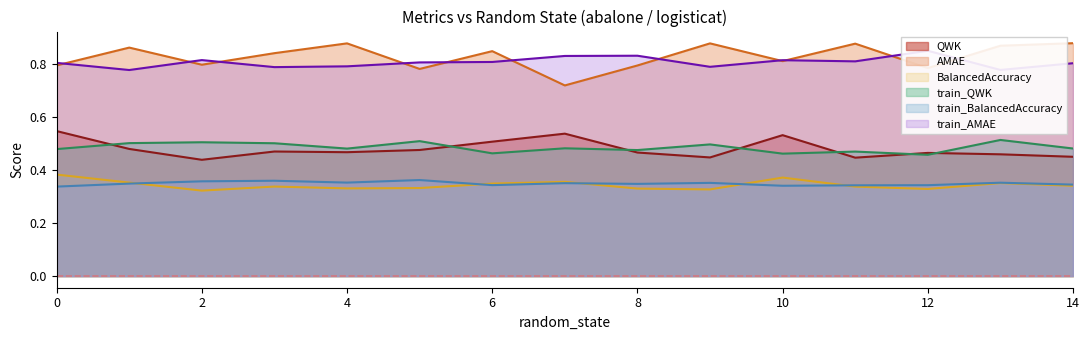

True or false: train_QWK and train_BalancedAccuracy intersect in this chart.

False